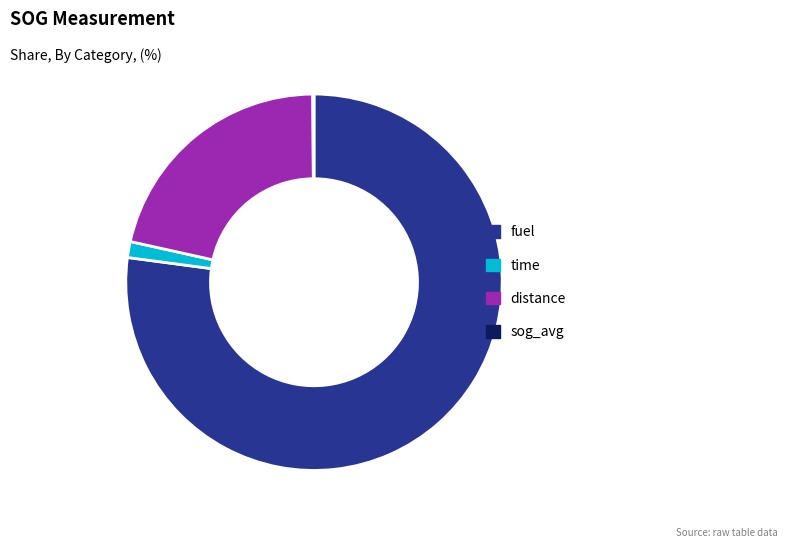

The fuel slice represents 77% of the pie. True or false?

True